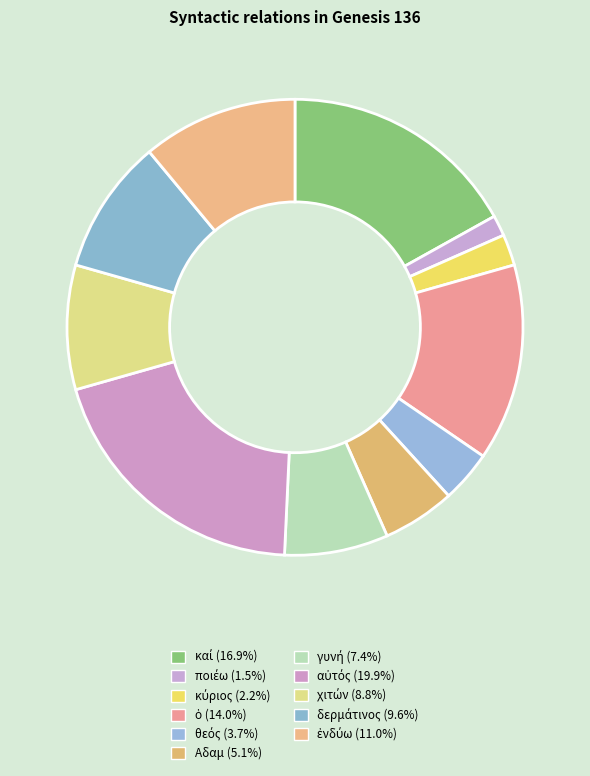

How many slices are in this pie chart?

11